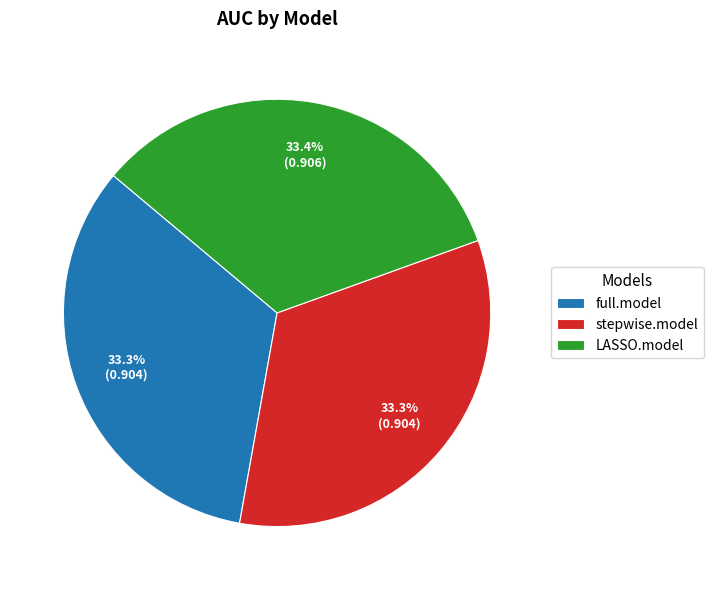

What percentage is NOT represented by LASSO.model?

66.6%